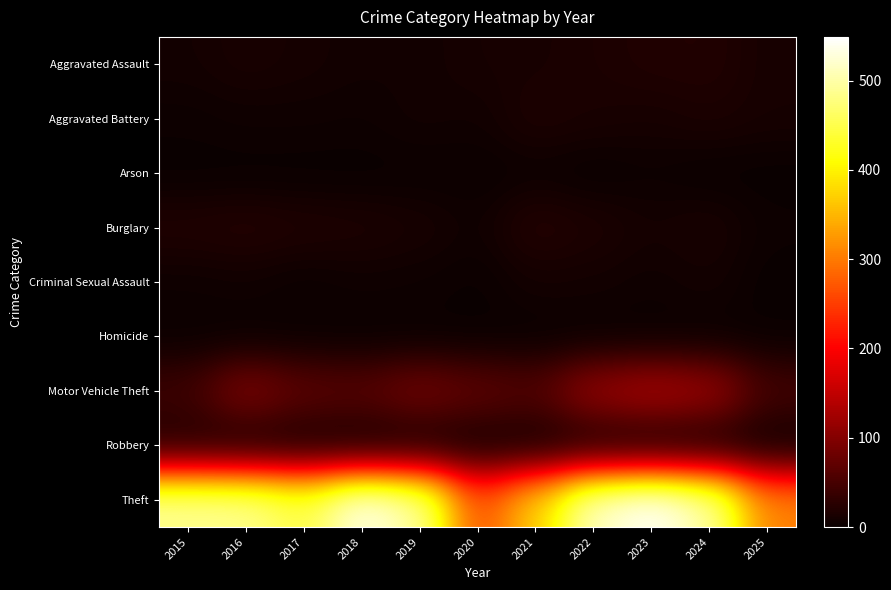

Reading left to right, what are all the values shown in this chart?

Aggravated Assault: 2015=8	2016=13	2017=10	2018=7	2019=7	2020=11	2021=12	2022=15	2023=19	2024=20	2025=11
Aggravated Battery: 2015=3	2016=5	2017=5	2018=4	2019=8	2020=6	2021=17	2022=13	2023=11	2024=15	2025=11
Arson: 2015=0	2016=0	2017=0	2018=0	2019=1	2020=1	2021=3	2022=0	2023=3	2024=0	2025=0
Burglary: 2015=19	2016=22	2017=18	2018=16	2019=12	2020=5	2021=23	2022=16	2023=9	2024=13	2025=3
Criminal Sexual Assault: 2015=4	2016=6	2017=2	2018=5	2019=4	2020=1	2021=9	2022=8	2023=5	2024=9	2025=0
Homicide: 2015=1	2016=0	2017=1	2018=0	2019=0	2020=0	2021=0	2022=0	2023=0	2024=0	2025=1
Motor Vehicle Theft: 2015=43	2016=98	2017=69	2018=65	2019=87	2020=71	2021=60	2022=116	2023=133	2024=121	2025=48
Robbery: 2015=15	2016=8	2017=6	2018=3	2019=6	2020=6	2021=5	2022=10	2023=7	2024=7	2025=1
Theft: 2015=491	2016=489	2017=447	2018=539	2019=499	2020=261	2021=371	2022=518	2023=549	2024=502	2025=306